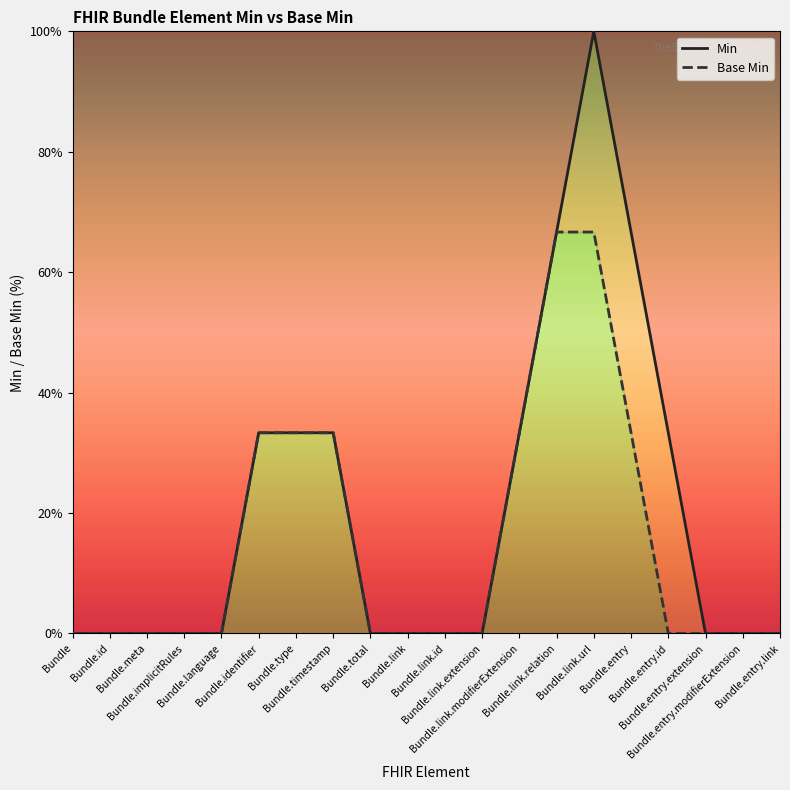

What is the maximum value shown in the chart?

100.0